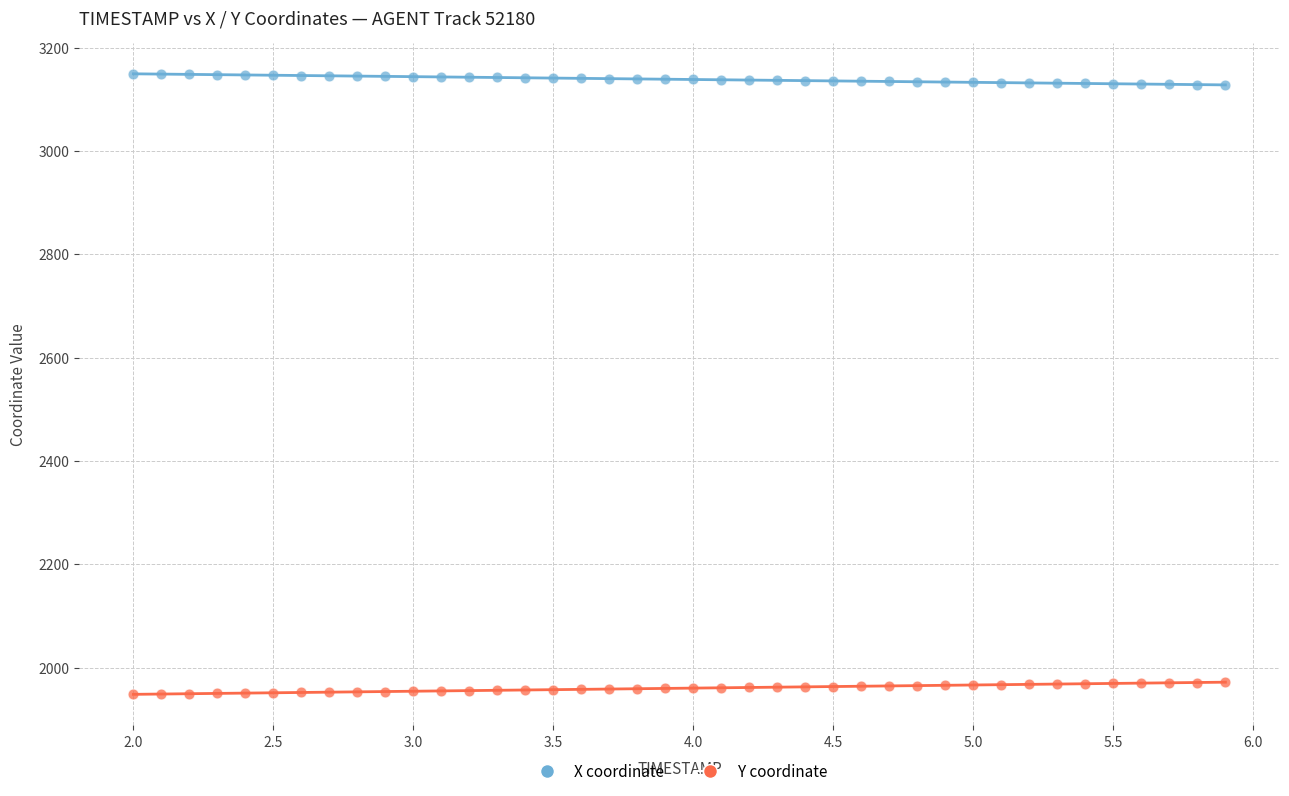

What are all the series names shown in the legend?

X coordinate, Y coordinate